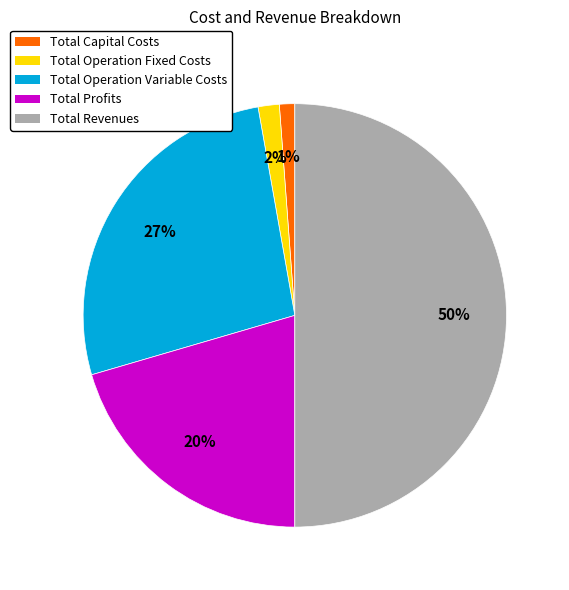

Count the number of slices in the pie.

5